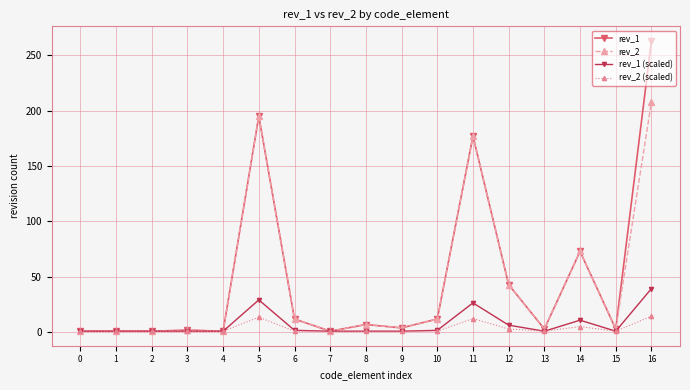

At how many categories does at least one series exceed 228?

1